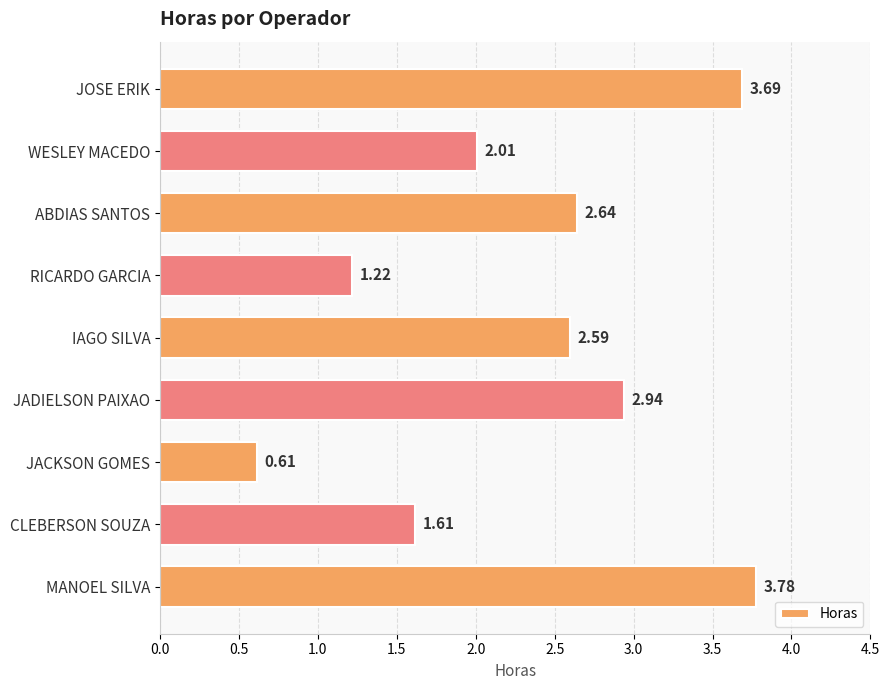

Which category has the highest value across all series?

MANOEL SILVA